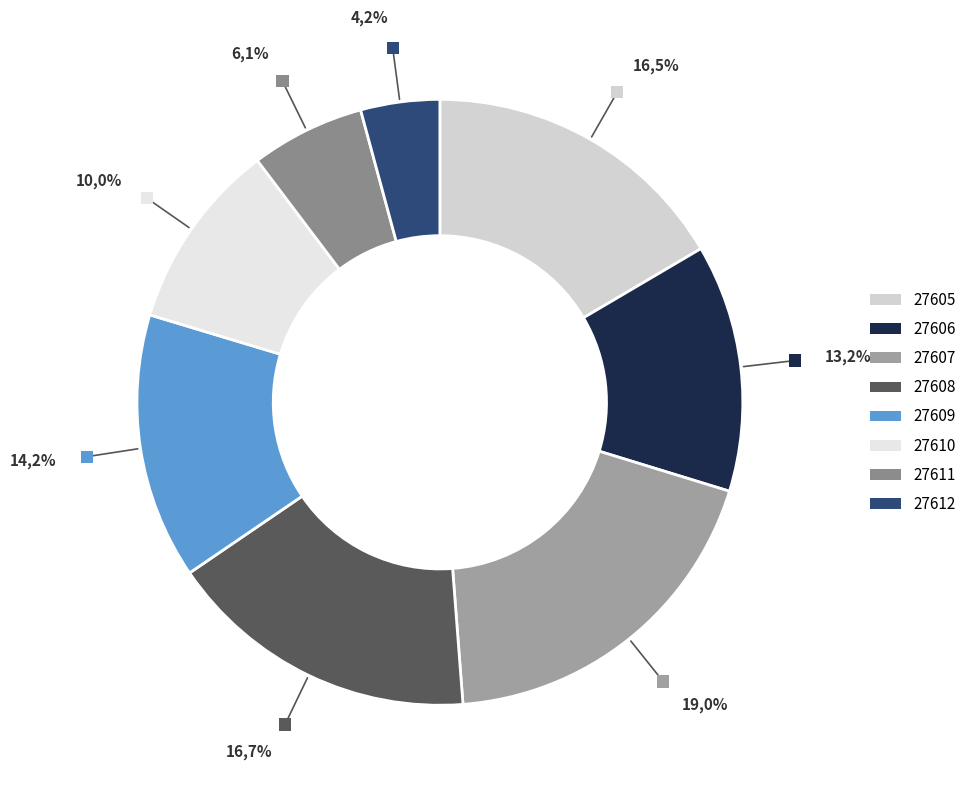

To the nearest percent, what is the difference between the 27612 and 27605 slice percentages?

12%